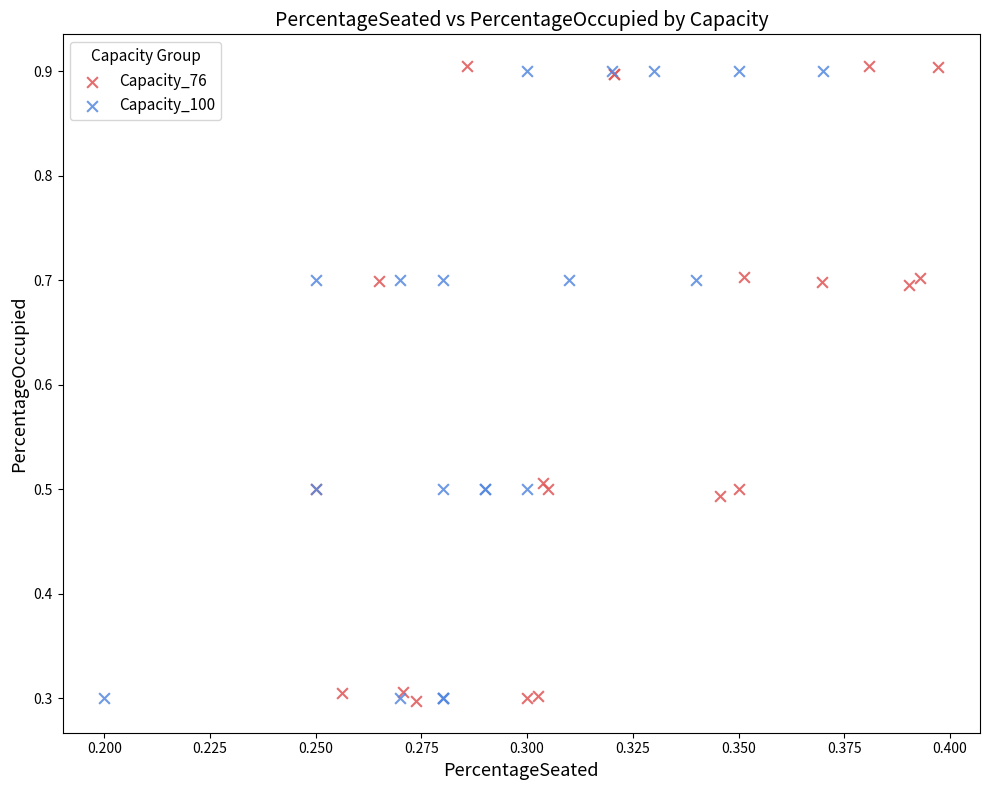

What are all the series names shown in the legend?

Capacity_76, Capacity_100